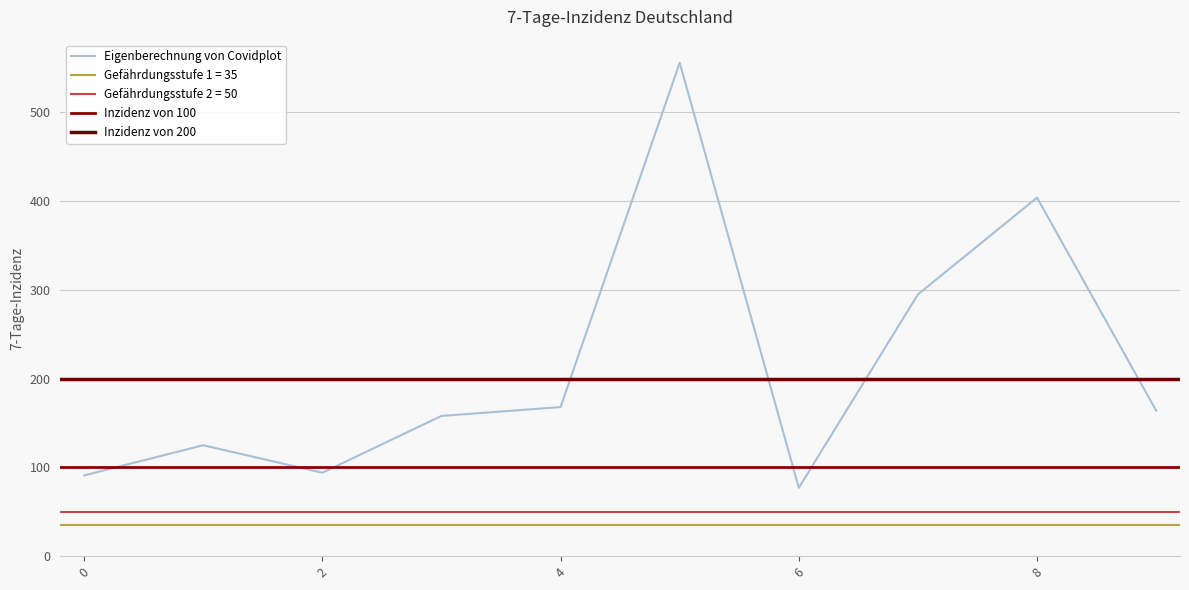

The value of Eigenberechnung von Covidplot at 0 is 143. True or false?

False